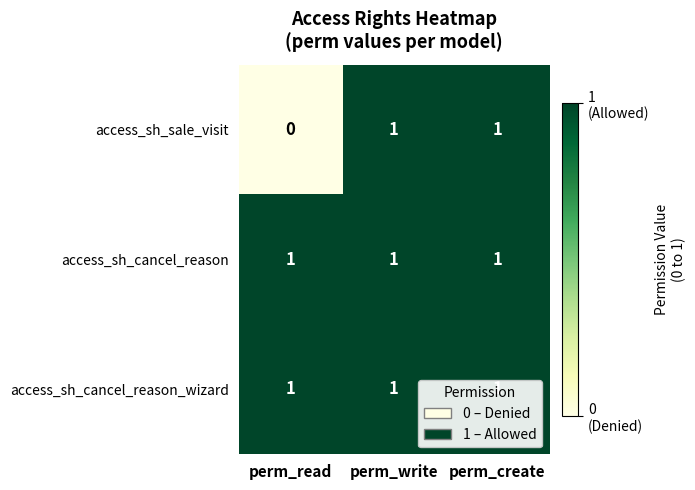

Which series has the widest spread of values?

access_sh_sale_visit